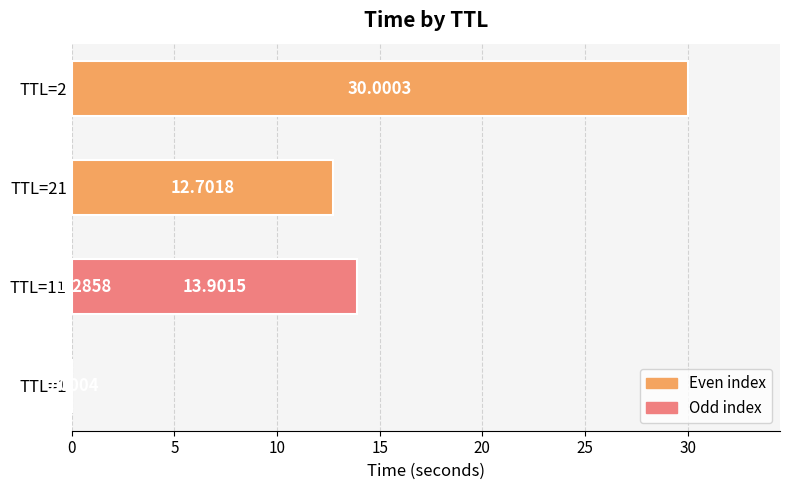

What is the sum of all values?

57.9